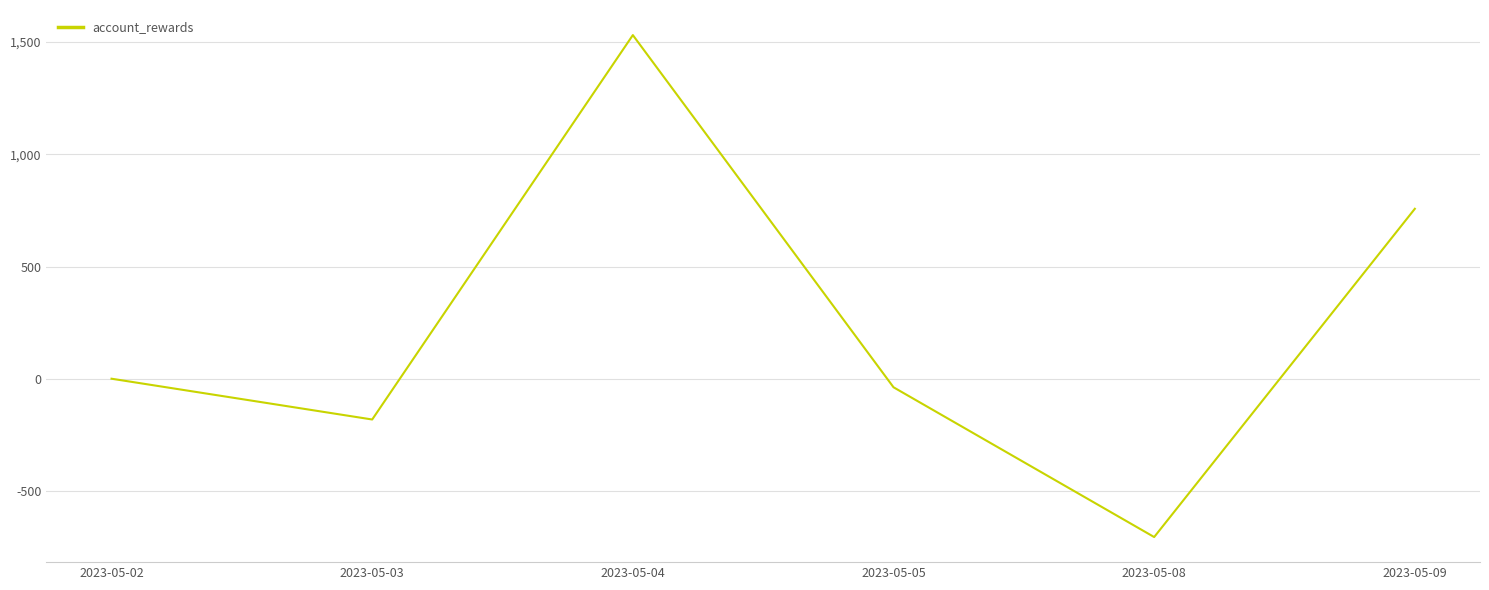

At which category does the data reach its first local peak?

2023-05-04